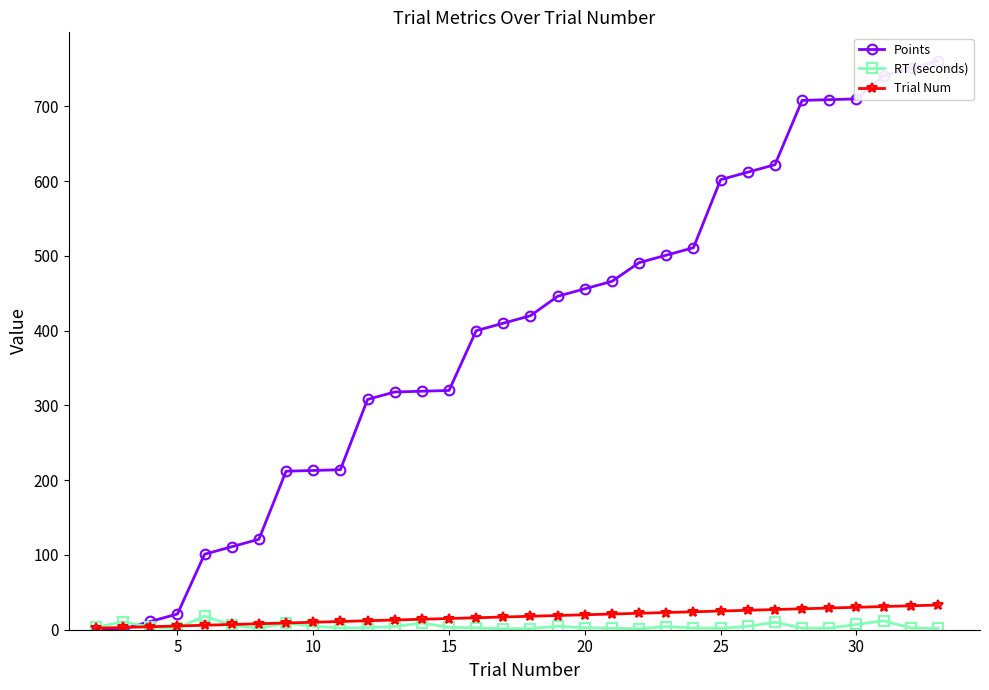

What is the average value of the Trial Num series?

17.5